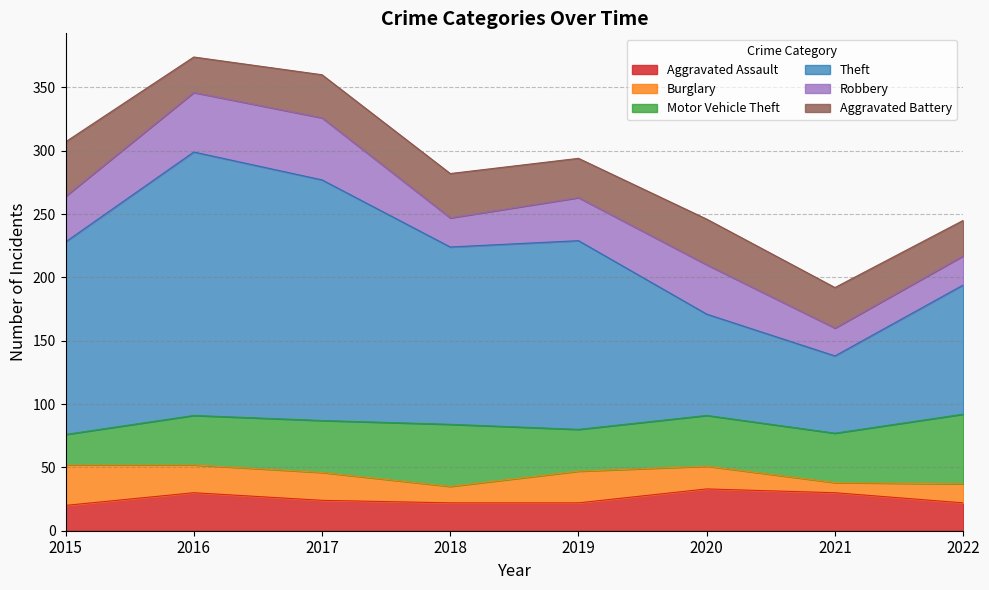

Read the Aggravated Assault value at 2022.

22